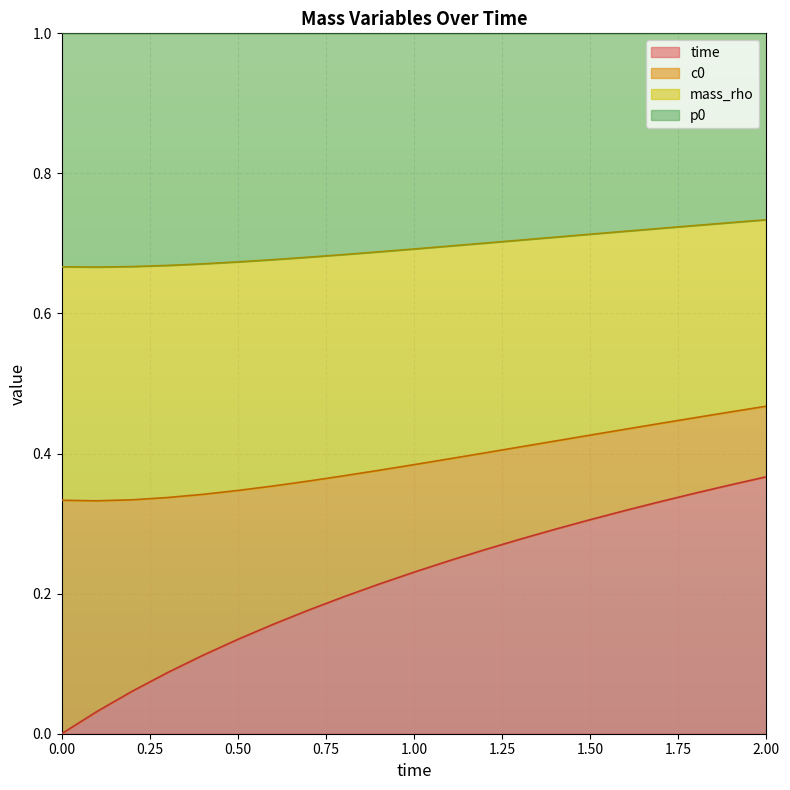

True or false: time and c0 intersect in this chart.

False